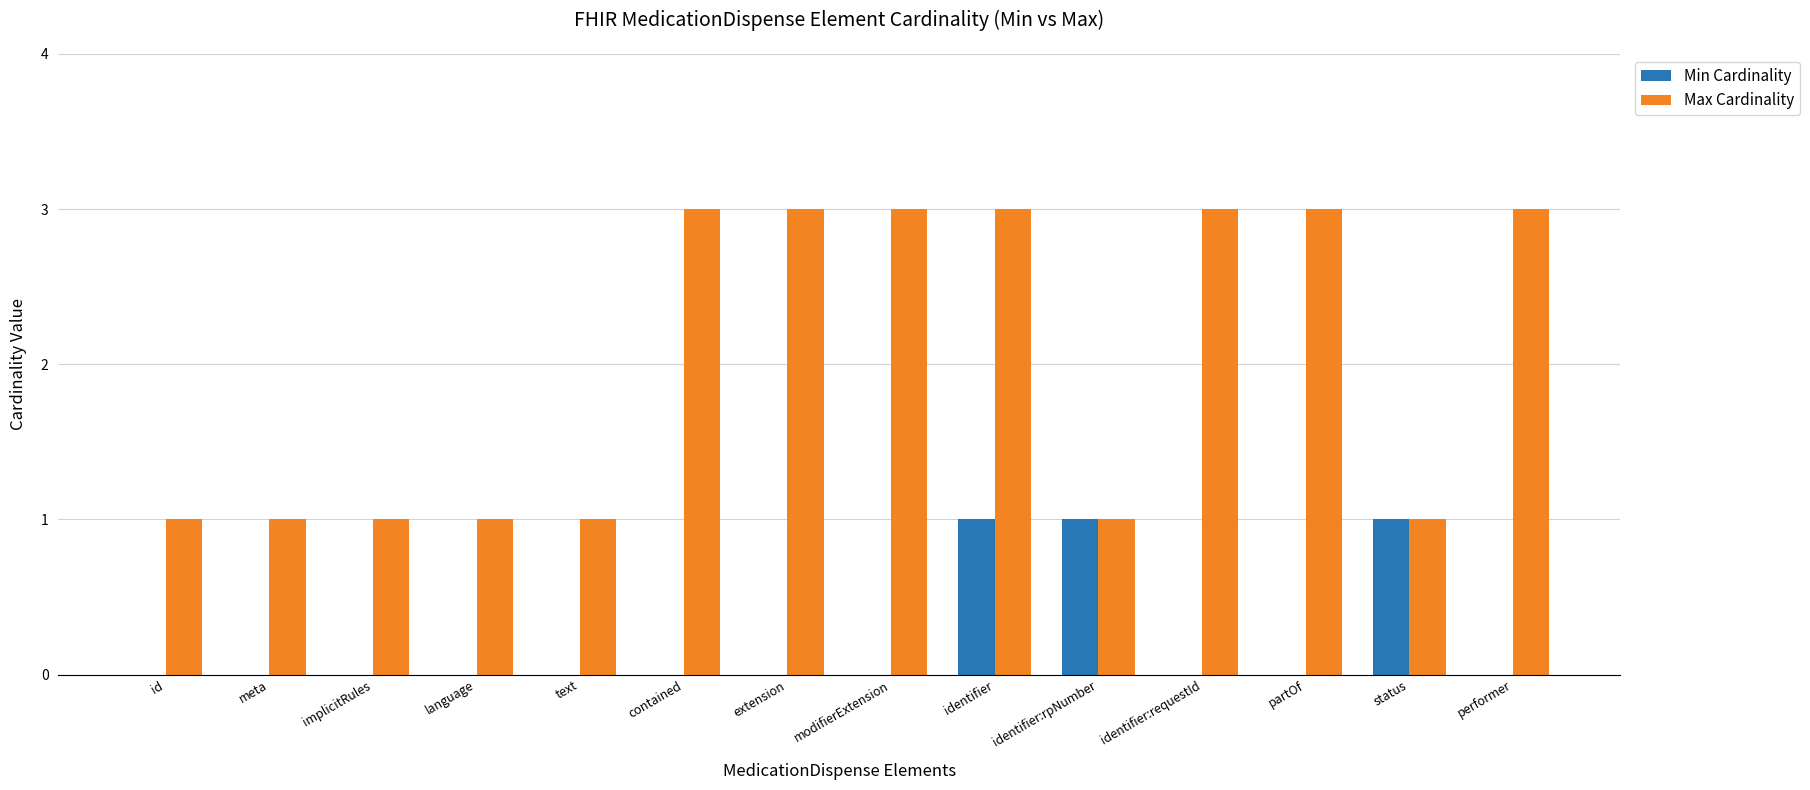

Does the chart contain stacked bars?

No